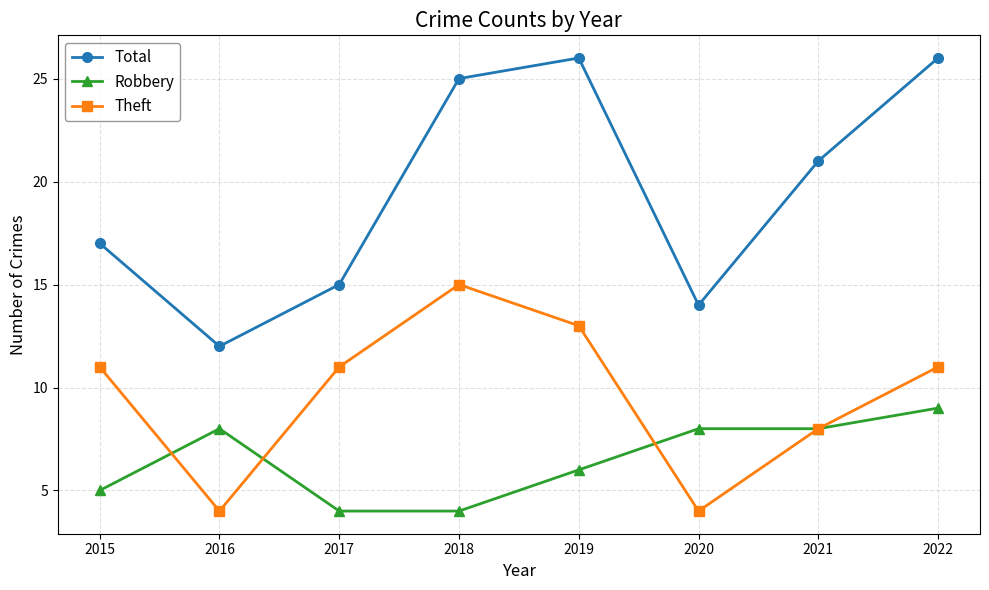

Where does the Total series first go above 21?

2018